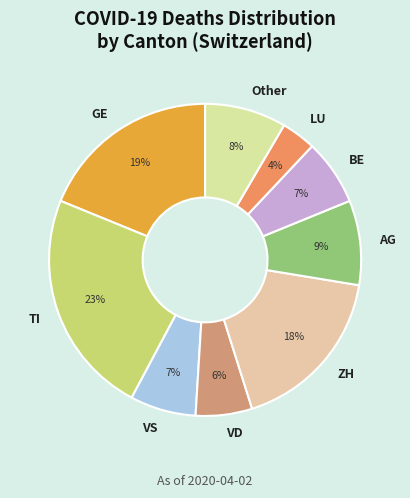

How many slices are in this pie chart?

9